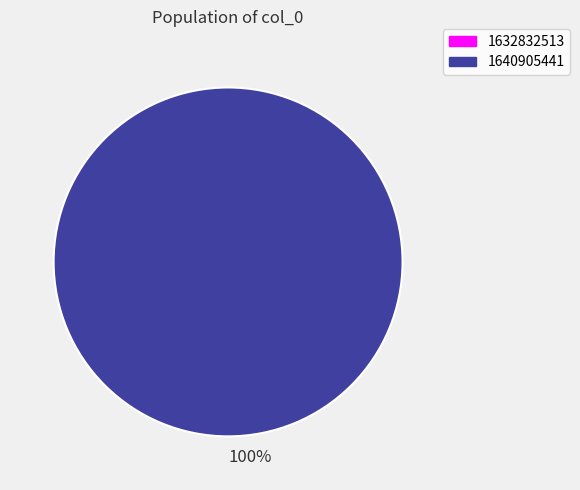

What is the smallest slice in the pie chart?

1632832513